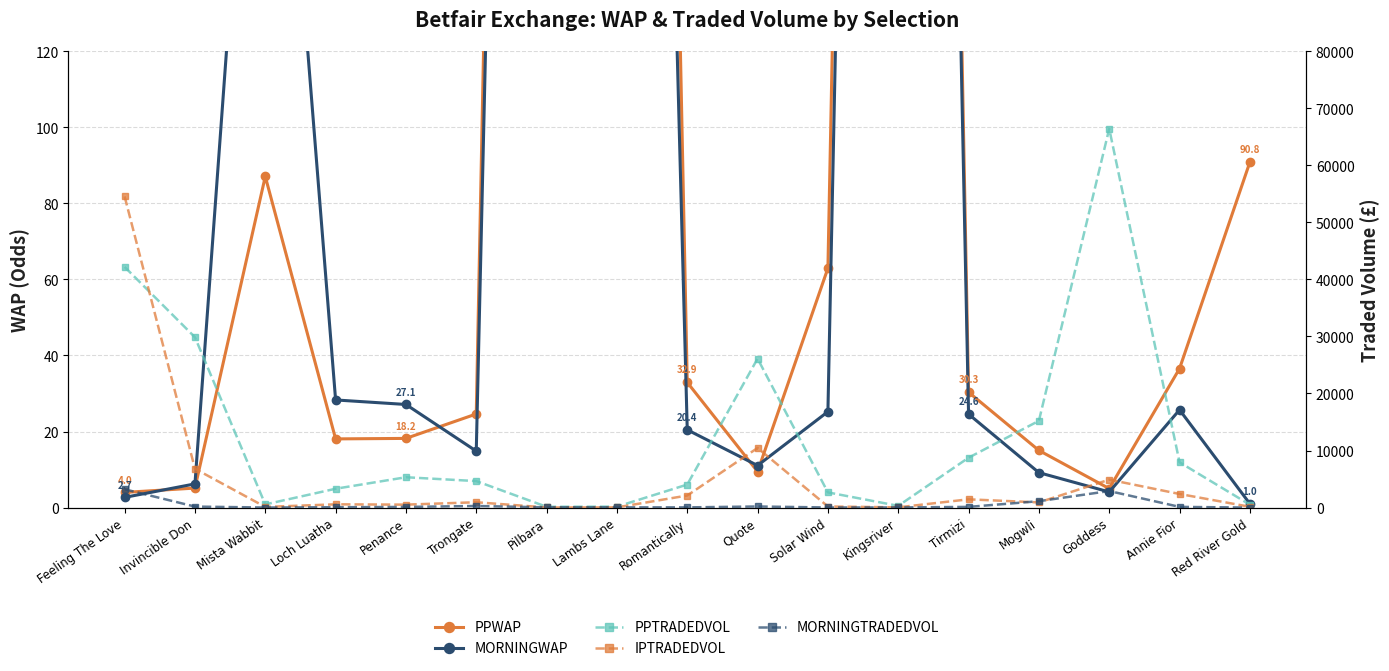

What is the spread (max minus min) of values at Loch Luatha?

3284.3